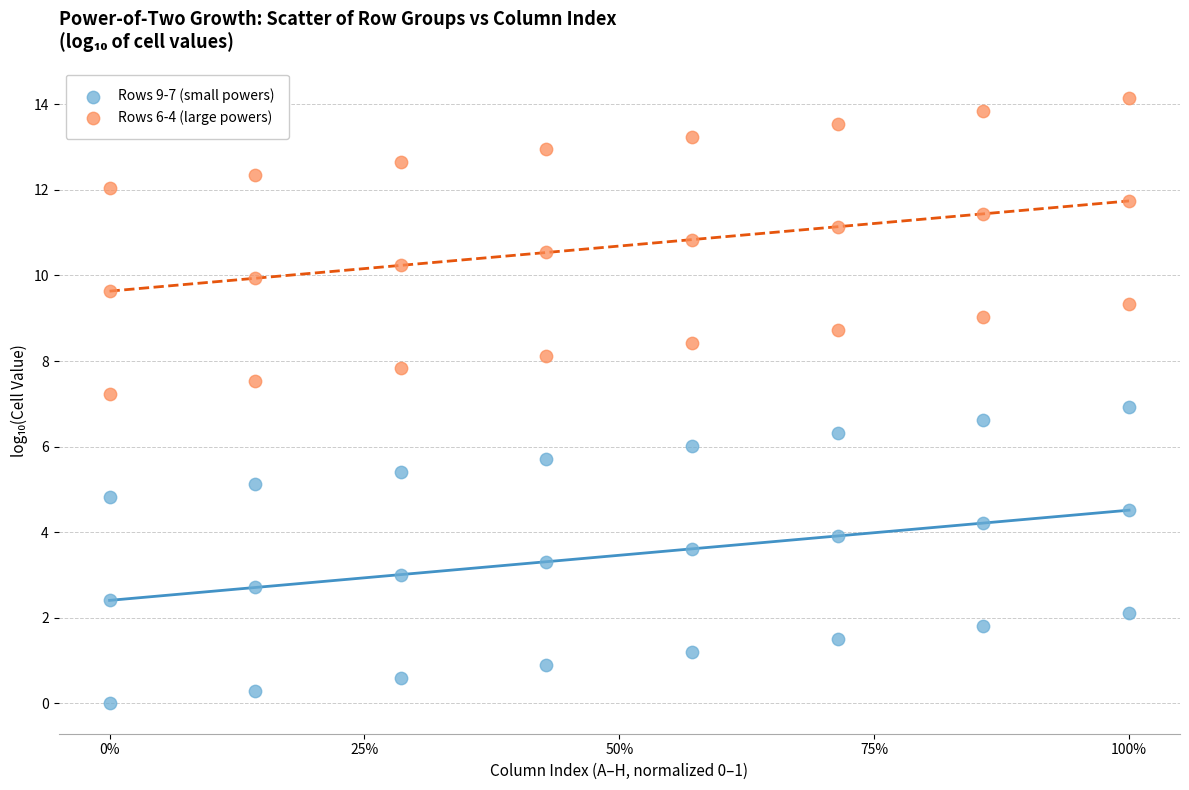

What is the X range (max minus min) for the scatter plot?

1.0